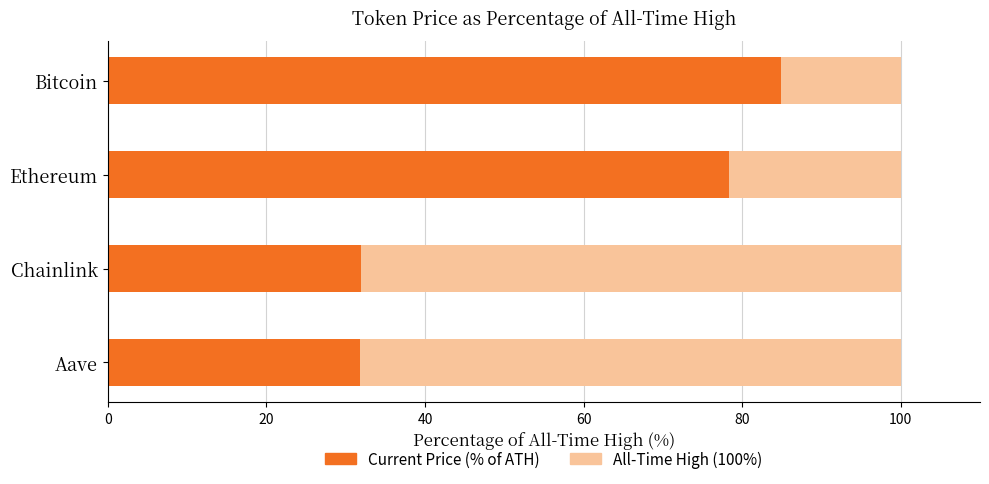

What is the total value across all series at Chainlink?

100.0